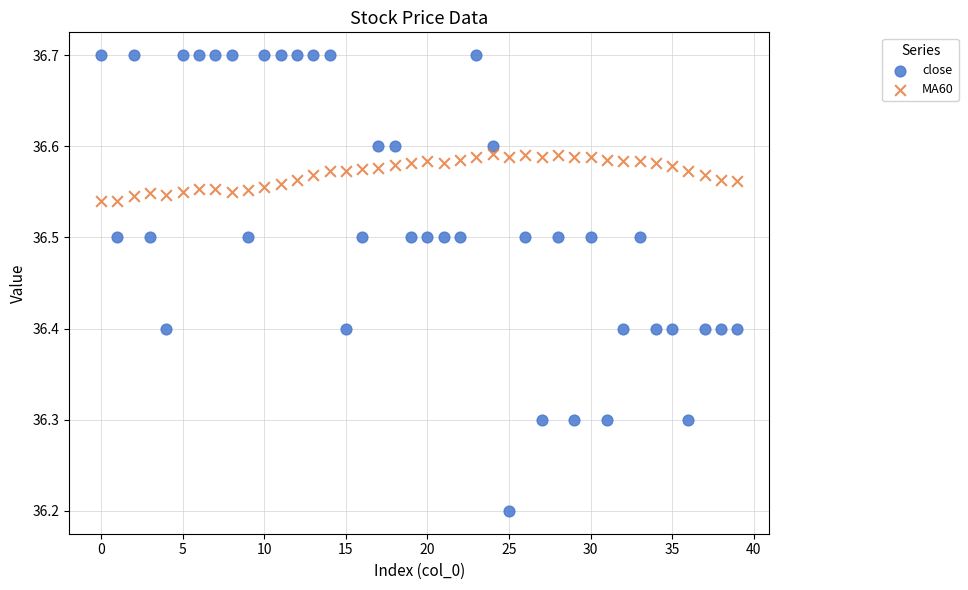

Which series reaches the maximum Y coordinate?

close